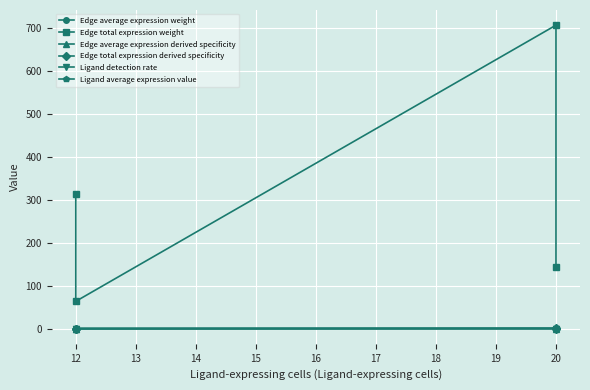

The value of Edge average expression weight at 12 is 0.0. True or false?

False